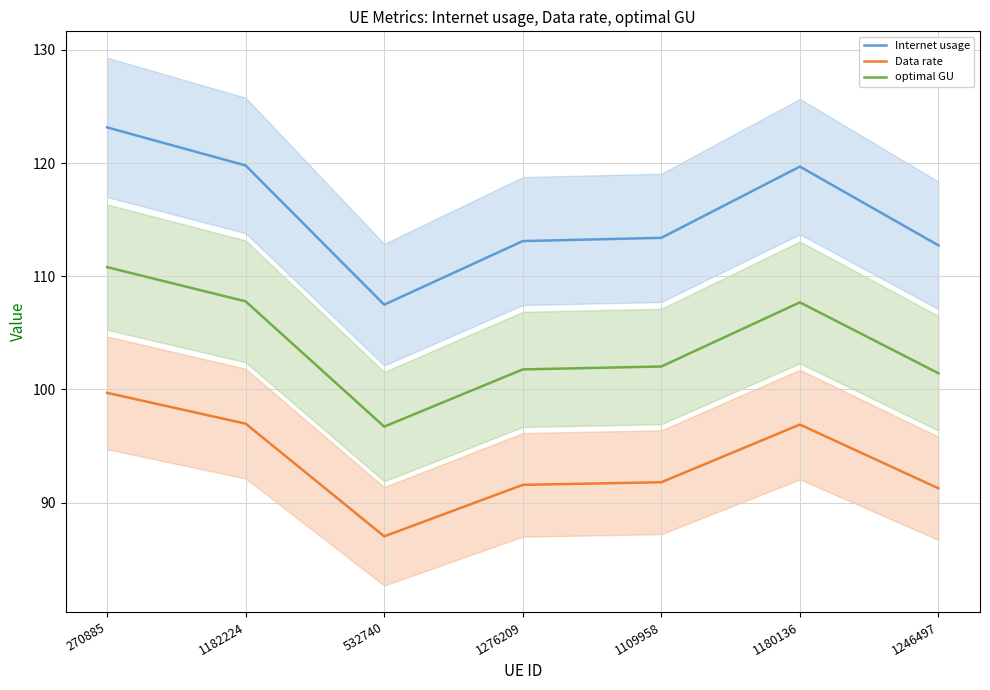

What is the label of the 1st point from the left?

270885